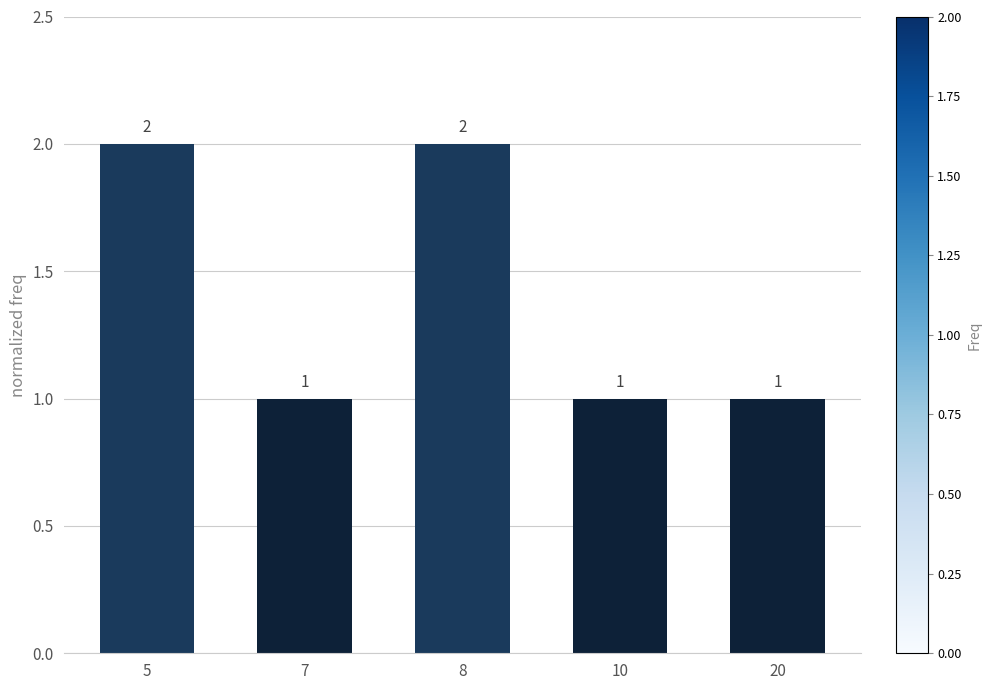

What is the value of the 5th bar from the left?

1